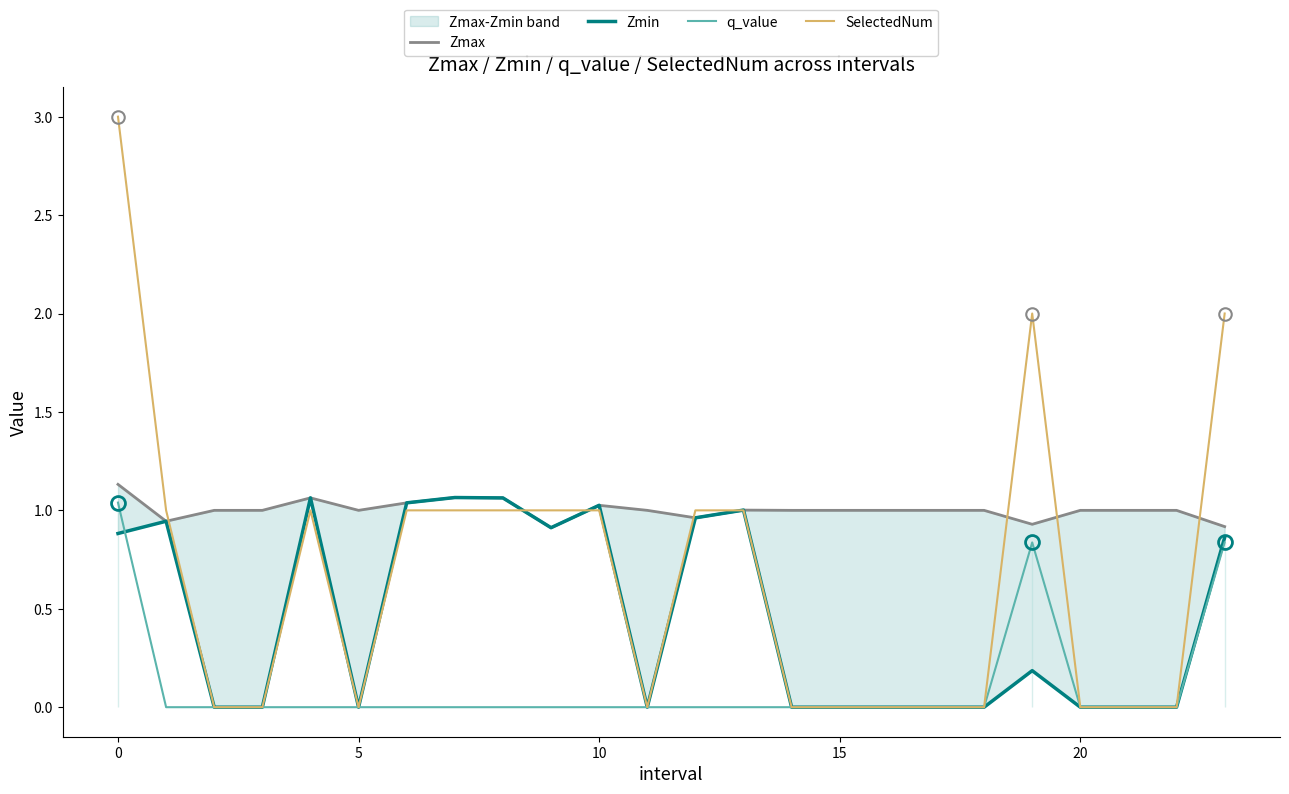

True or false: q_value has a value of -0.0 at 10.

True